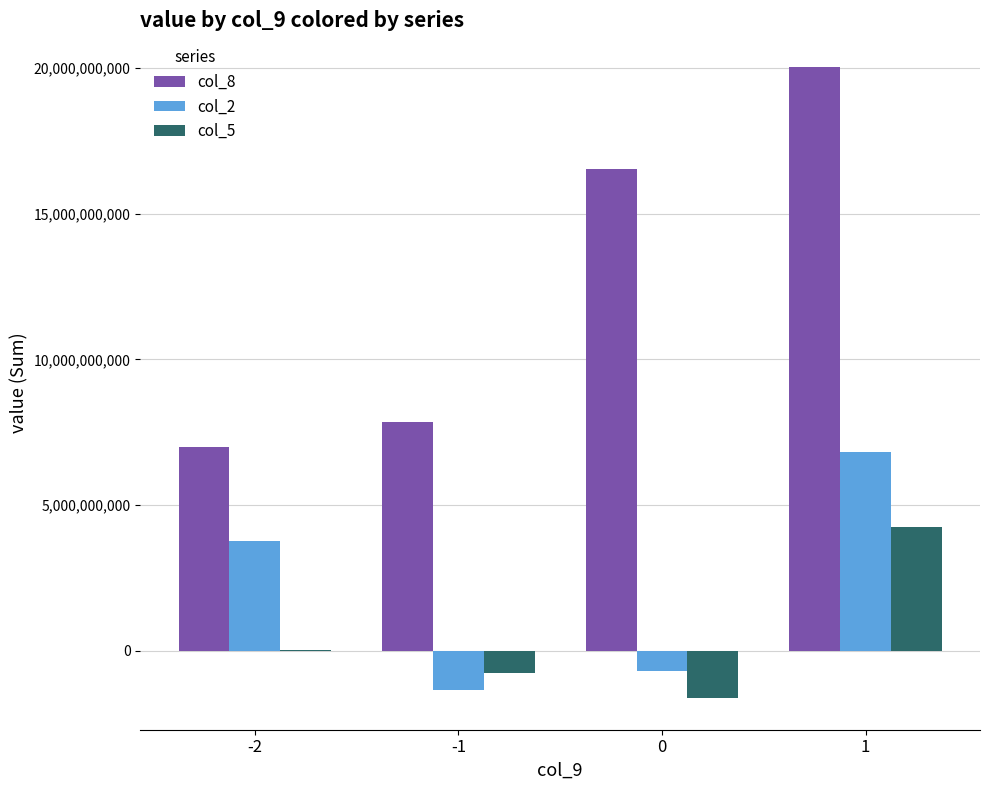

What is the sum of all col_8 values?

51430000000.0